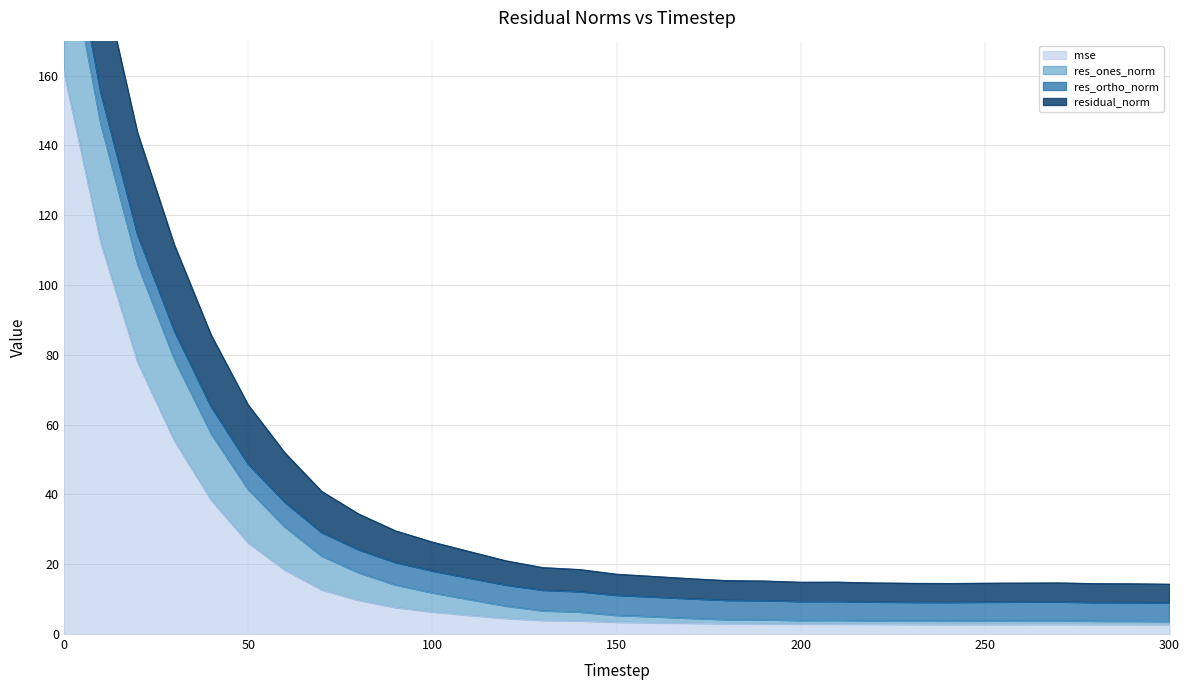

What is the spread (max minus min) of values at 110?

18.3